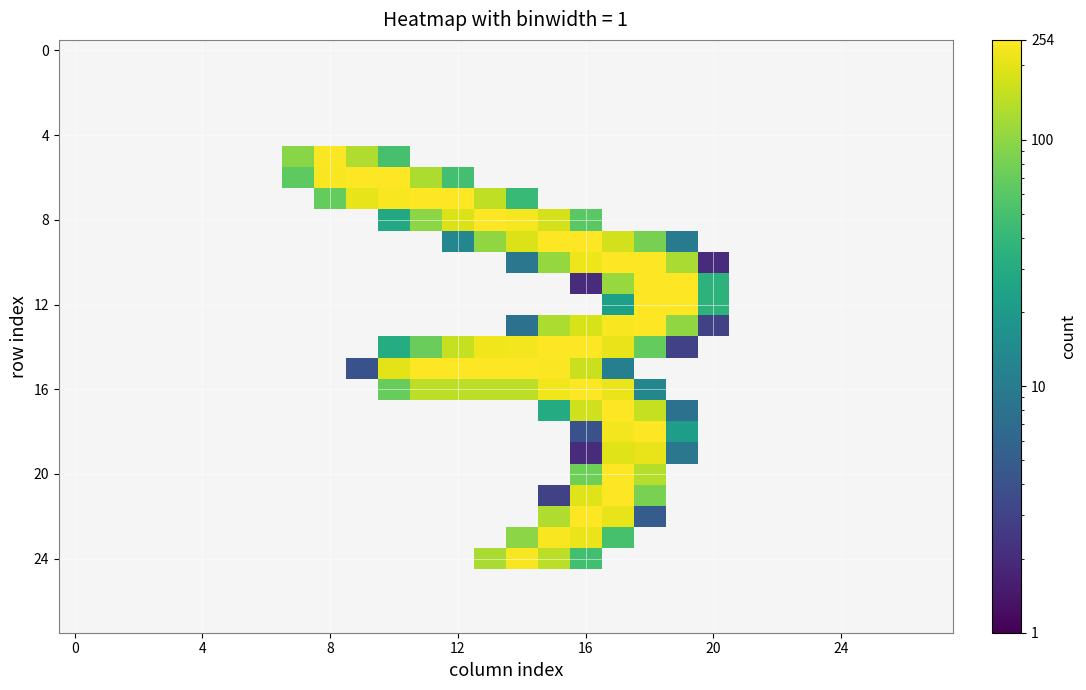

Which has a higher value, 10 or 16?

16